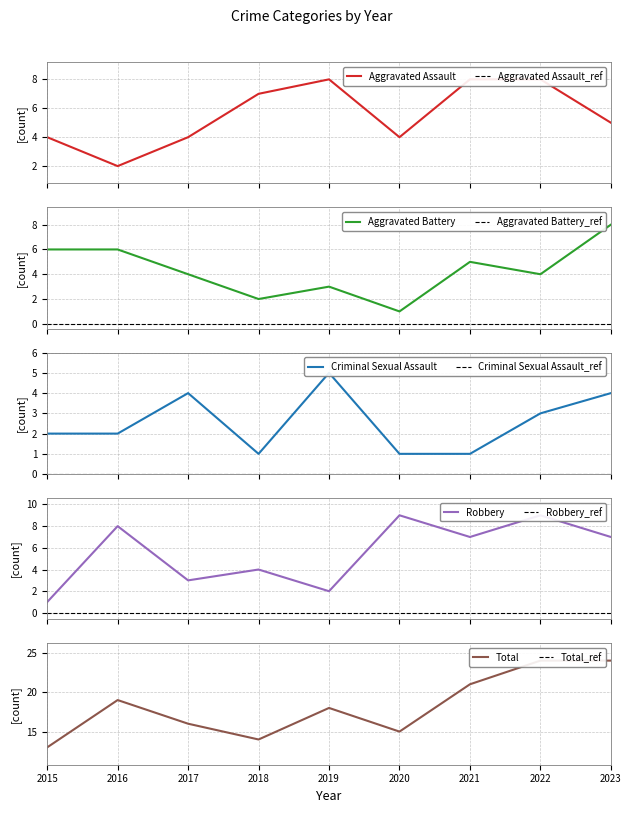

Rank the categories by Total value from highest to lowest.

2022, 2023, 2021, 2016, 2019, 2017, 2020, 2018, 2015